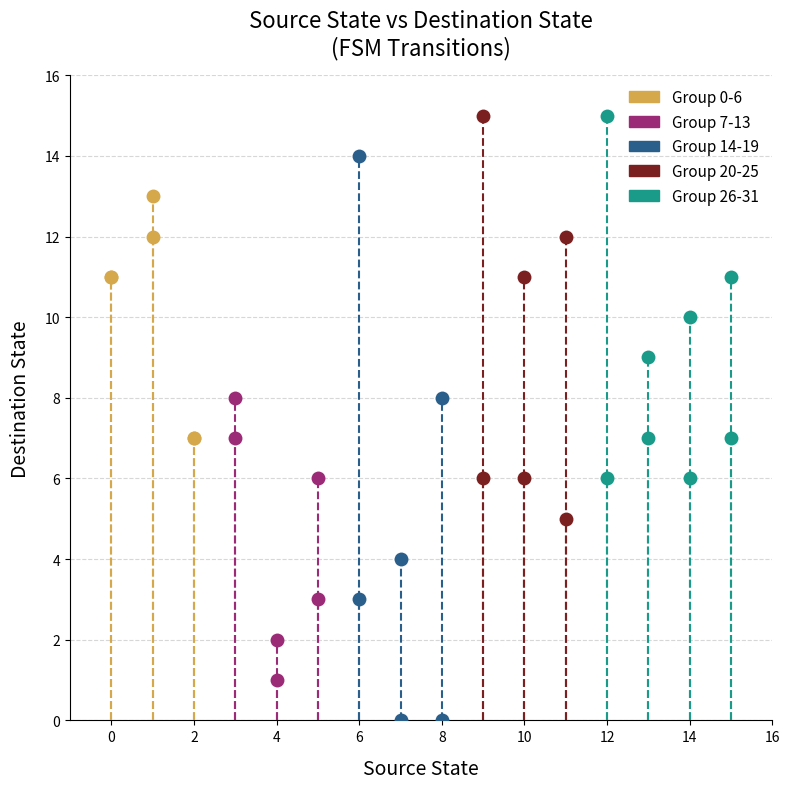

Which series contains the lowest Y value?

Group 14-19